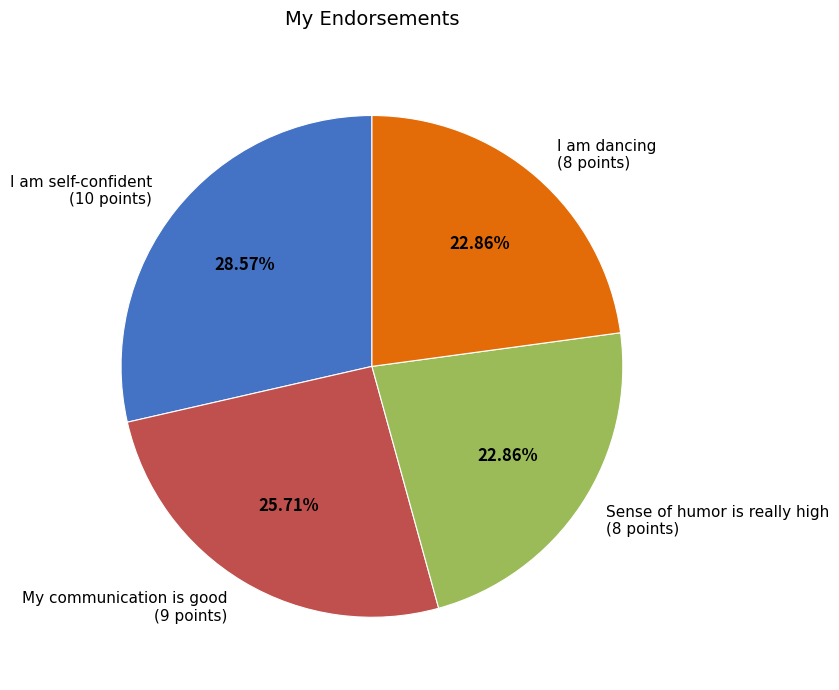

Count the number of slices in the pie.

4